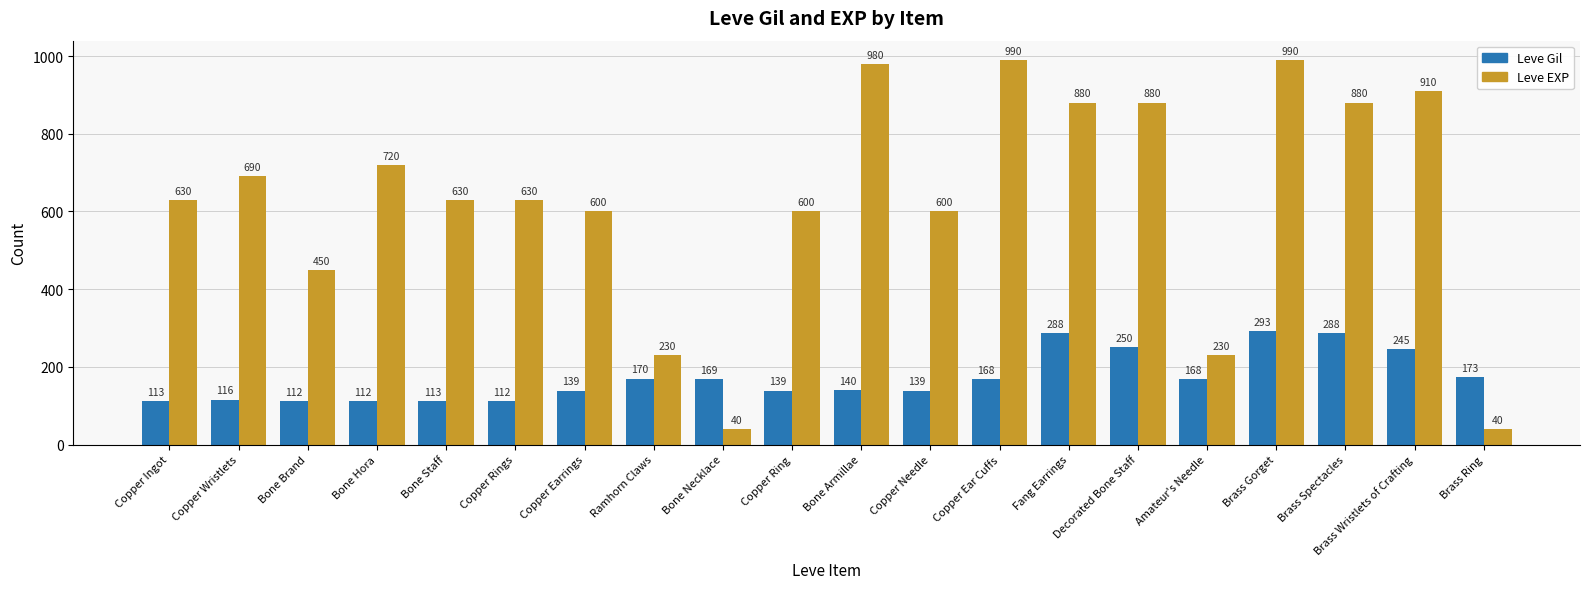

At which category is the sum across all series the highest?

Brass Gorget